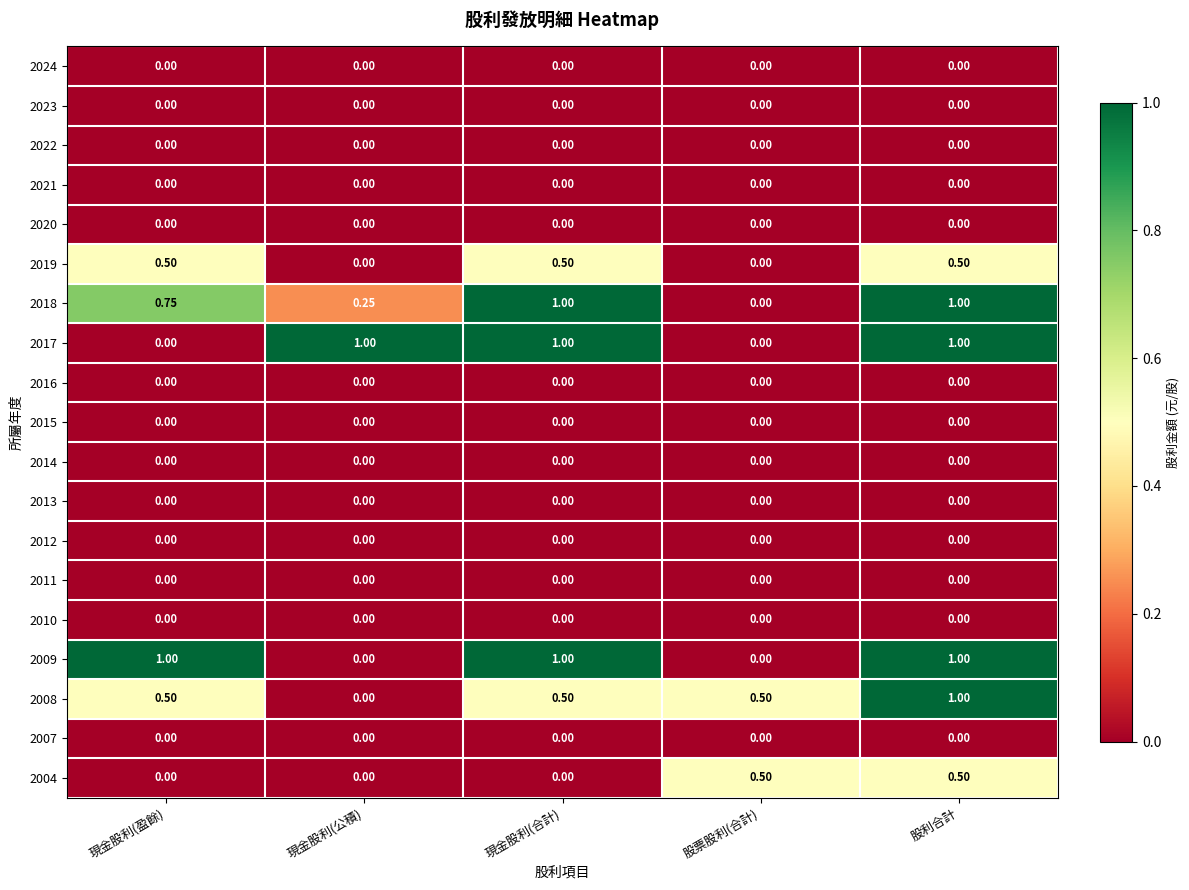

Which has a higher value, 股票股利(合計) or 股利合計?

股票股利(合計)